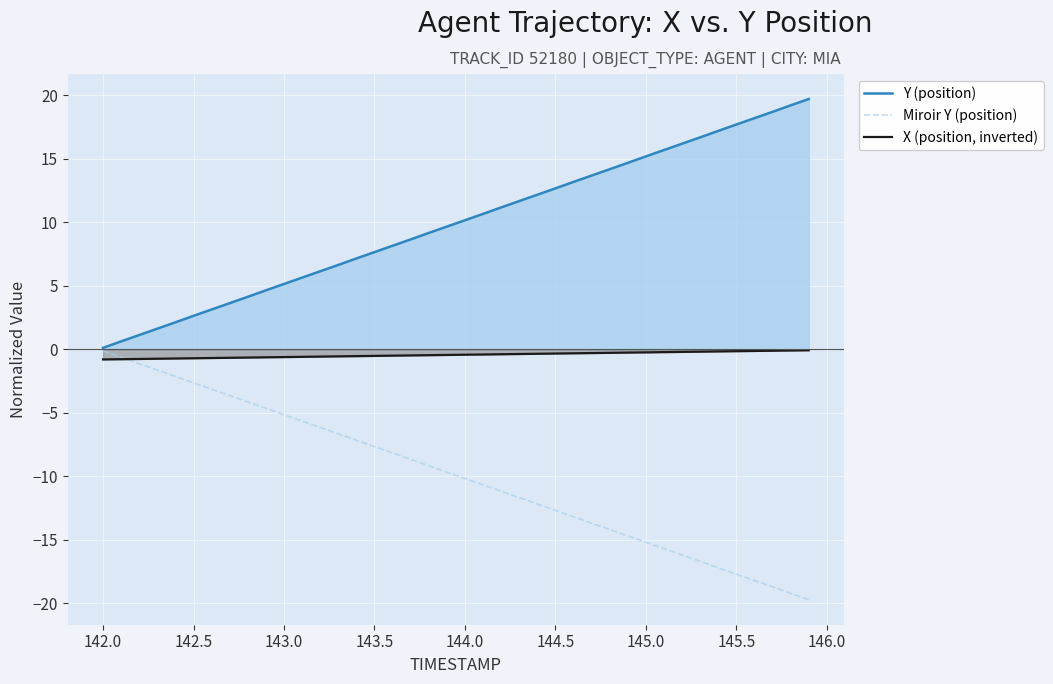

Reading left to right, transcribe all the data shown in this chart.

Y (position): 0.1	0.6	1.1	1.6	2.1	2.6	3.1	3.6	4.1	4.7	5.2	5.7	6.2	6.7	7.2	7.7	8.2	8.7	9.2	9.7	10.2	10.7	11.2	11.7	12.2	12.7	13.2	13.7	14.2	14.7	15.2	15.7	16.2	16.7	17.2	17.7	18.2	18.7	19.2	19.7
Miroir Y (position): -0.1	-0.6	-1.1	-1.6	-2.1	-2.6	-3.1	-3.6	-4.1	-4.7	-5.2	-5.7	-6.2	-6.7	-7.2	-7.7	-8.2	-8.7	-9.2	-9.7	-10.2	-10.7	-11.2	-11.7	-12.2	-12.7	-13.2	-13.7	-14.2	-14.7	-15.2	-15.7	-16.2	-16.7	-17.2	-17.7	-18.2	-18.7	-19.2	-19.7
X (position, inverted): -0.8	-0.8	-0.8	-0.7	-0.7	-0.7	-0.7	-0.7	-0.6	-0.6	-0.6	-0.6	-0.6	-0.6	-0.5	-0.5	-0.5	-0.5	-0.5	-0.4	-0.4	-0.4	-0.4	-0.4	-0.3	-0.3	-0.3	-0.3	-0.3	-0.3	-0.2	-0.2	-0.2	-0.2	-0.2	-0.1	-0.1	-0.1	-0.1	-0.1